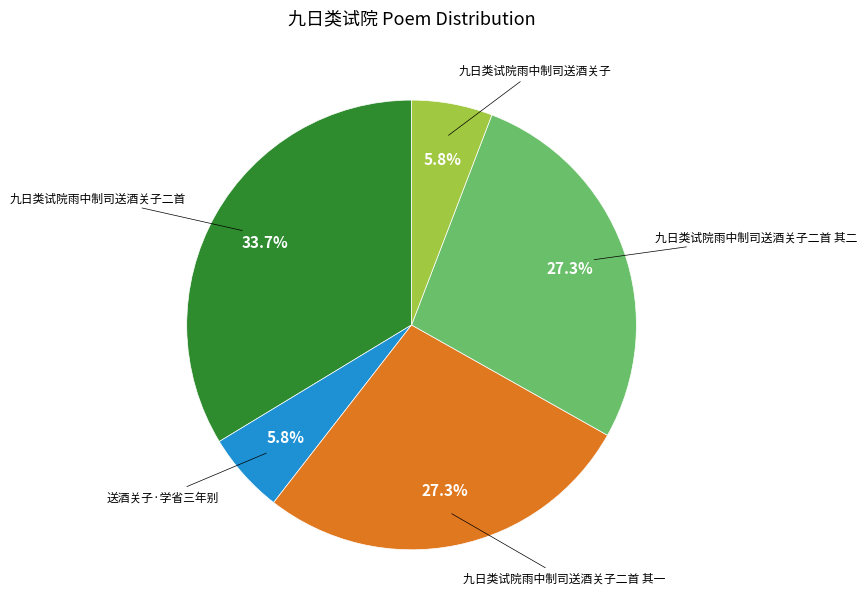

Does any single category account for the majority?

No